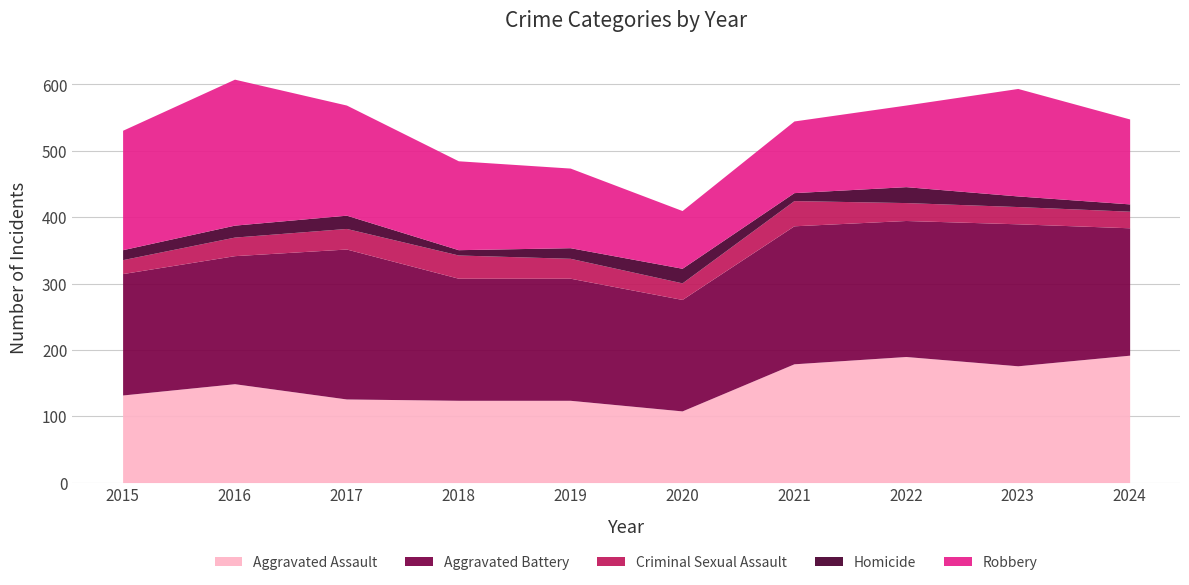

At which label is Robbery closest to 153?

2023